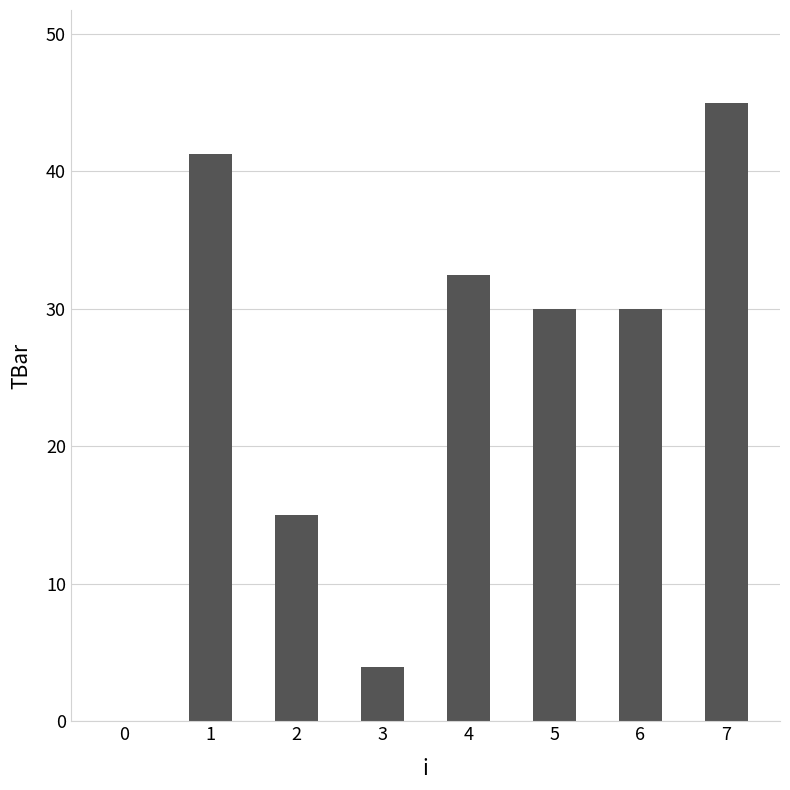

Read the value at 3.

3.9